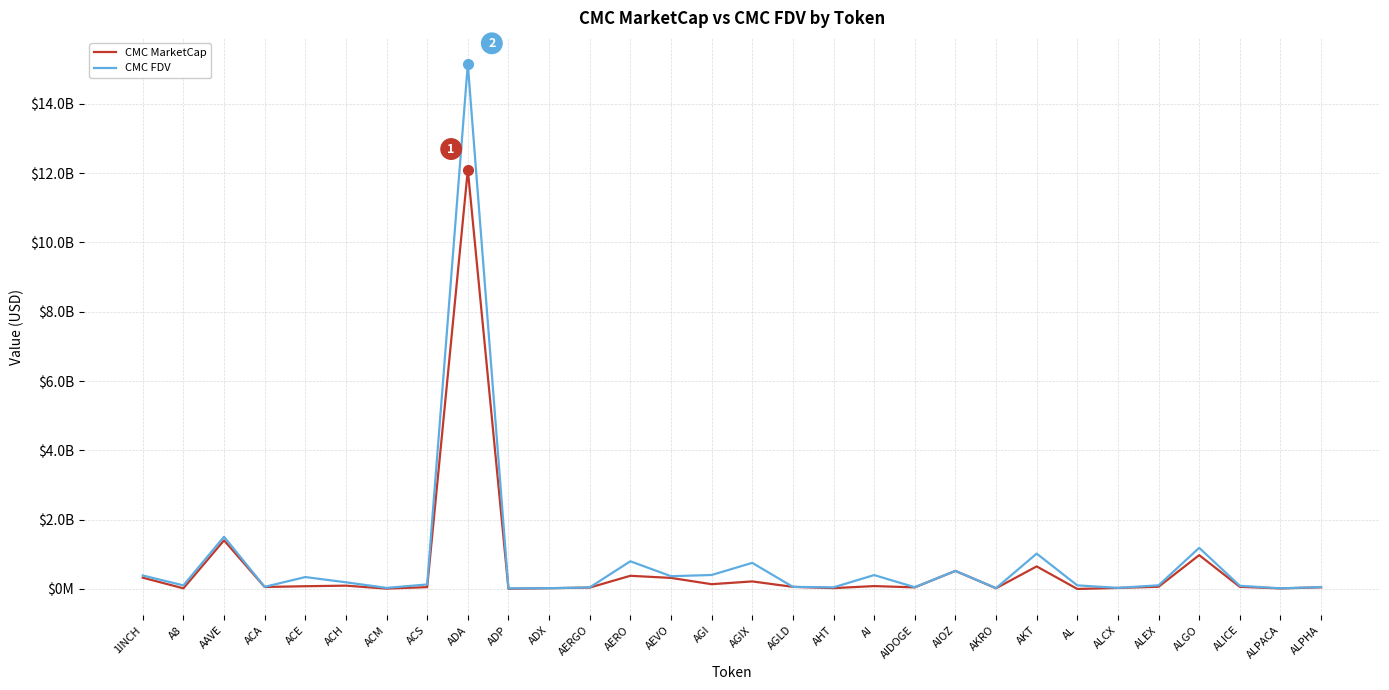

What are all the series names shown in the legend?

CMC MarketCap, CMC FDV